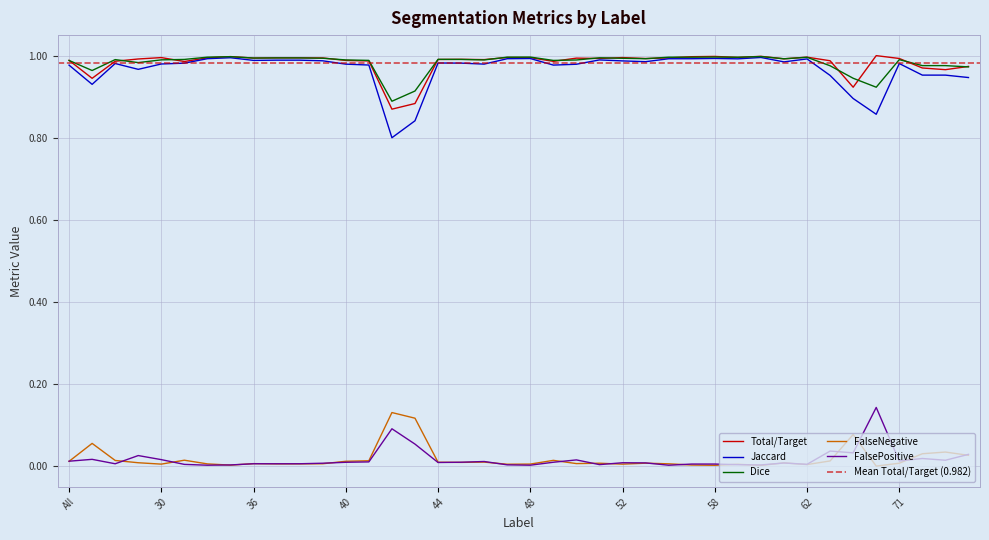

What is the difference between the second highest and minimum values in the FalsePositive series?

0.1